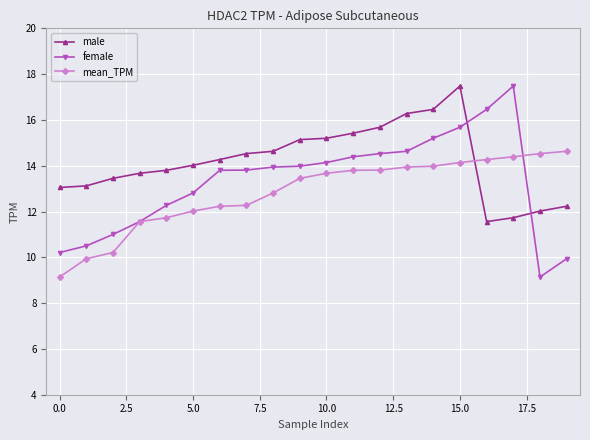

What is the value of the female point at the 4th from the left?

11.6